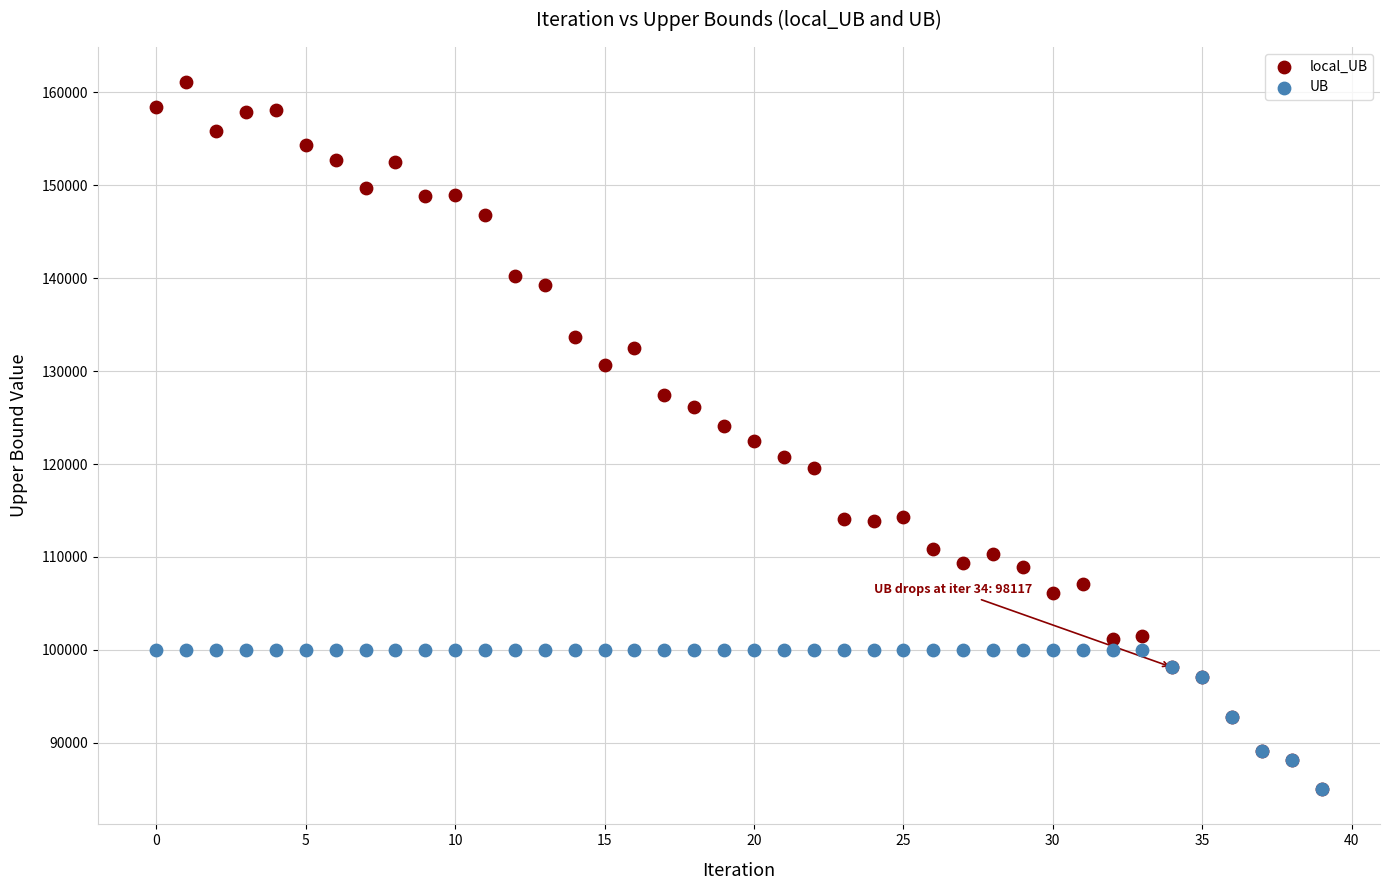

Which series contains the highest Y value?

local_UB